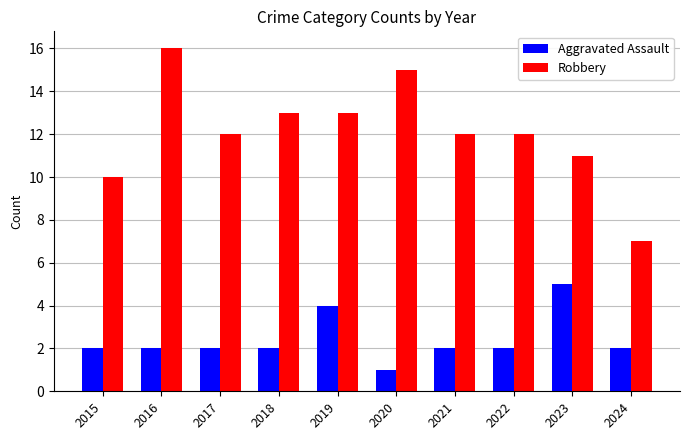

Which series has the widest spread of values?

Robbery